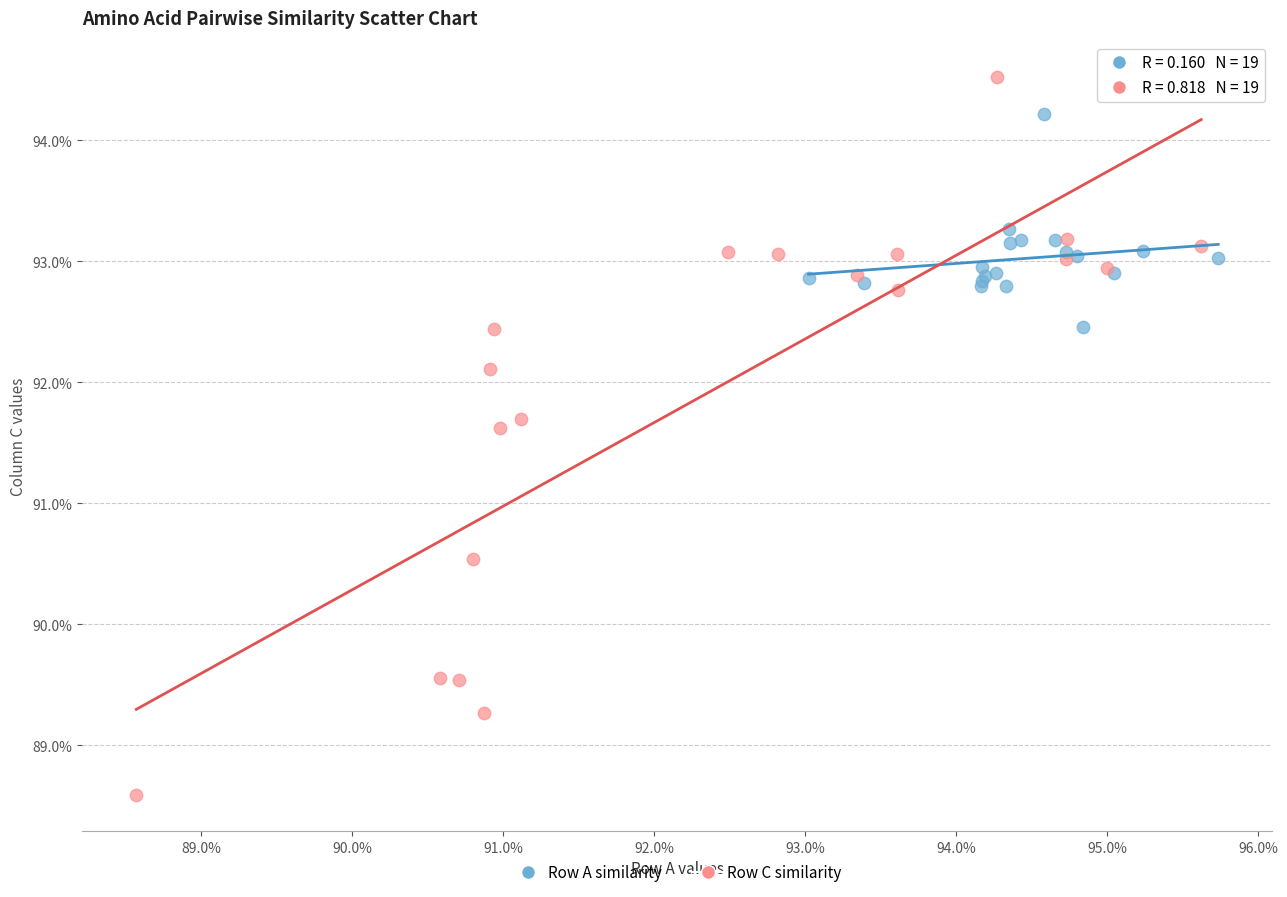

Which series reaches the minimum Y coordinate?

Row C similarity